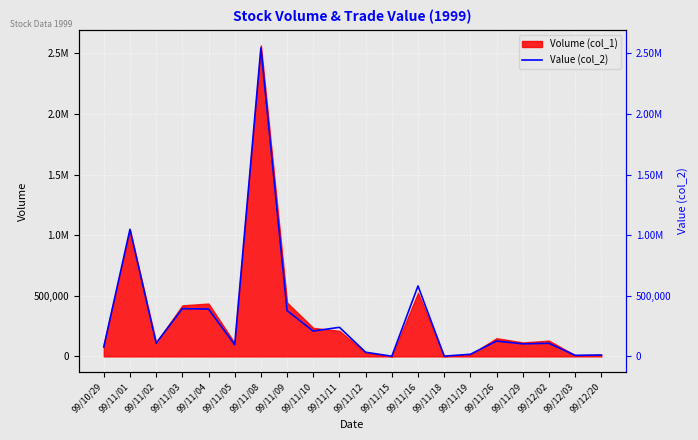

What is the change in value from 99/11/05 to 99/11/12?

-62300